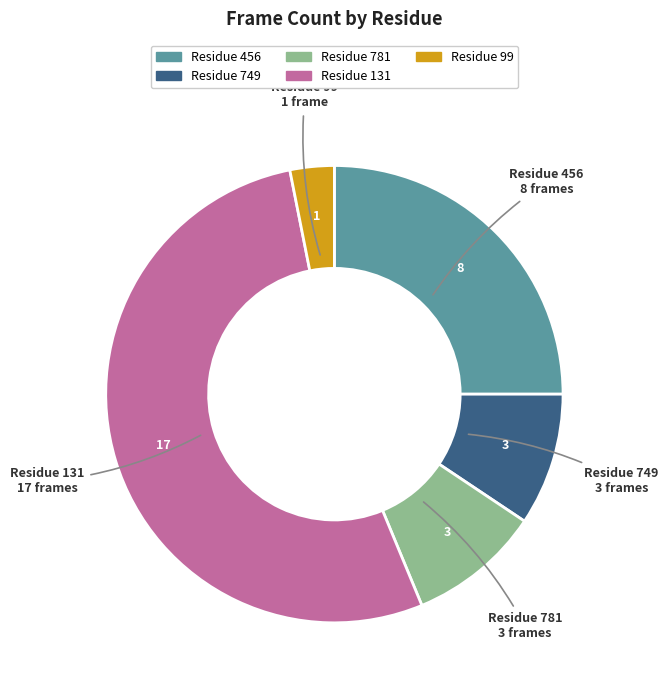

Does any single category account for the majority?

Yes